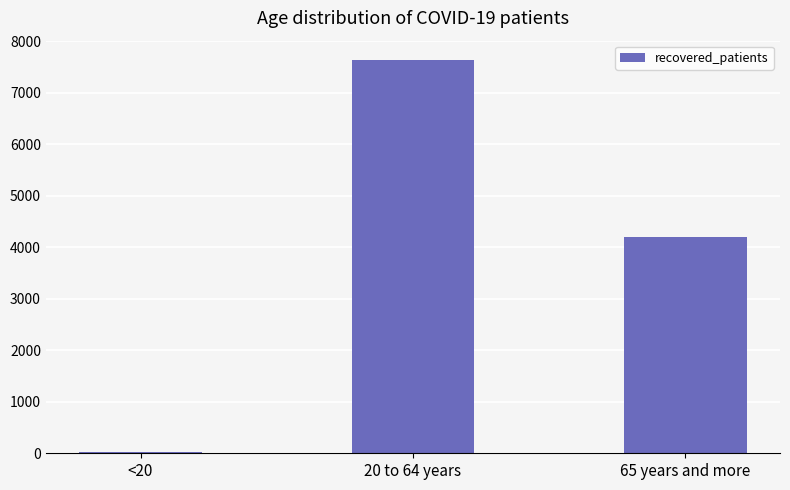

Are the bars grouped side by side (vs. stacked)?

No